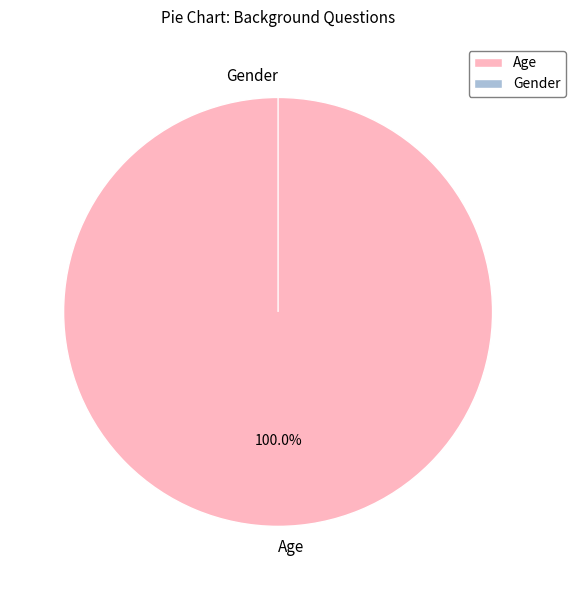

Which category accounts for the majority?

Age